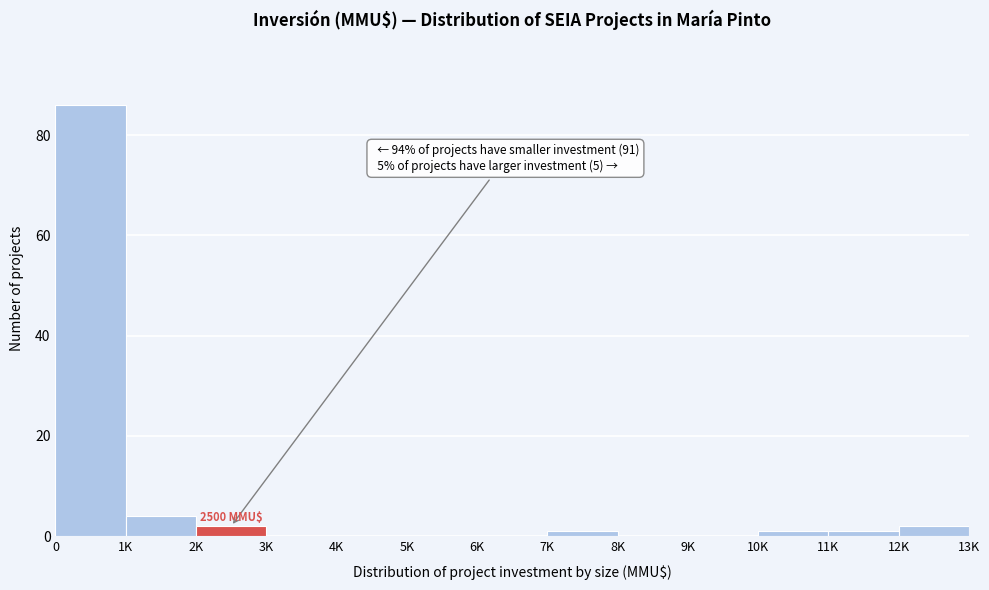

Reading left to right, what are all the values shown in this chart?

0=86	1K=4	2K=2	3K=0	4K=0	5K=0	6K=0	7K=1	8K=0	9K=0	10K=1	11K=1	12K=2